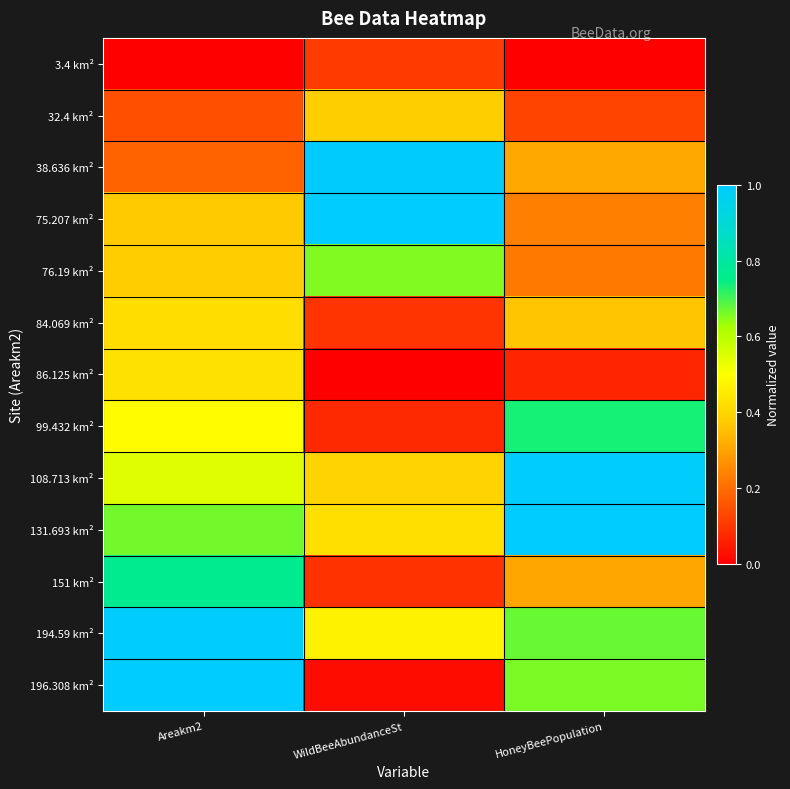

What is the difference between the highest and lowest values at HoneyBeePopulation?

1.0